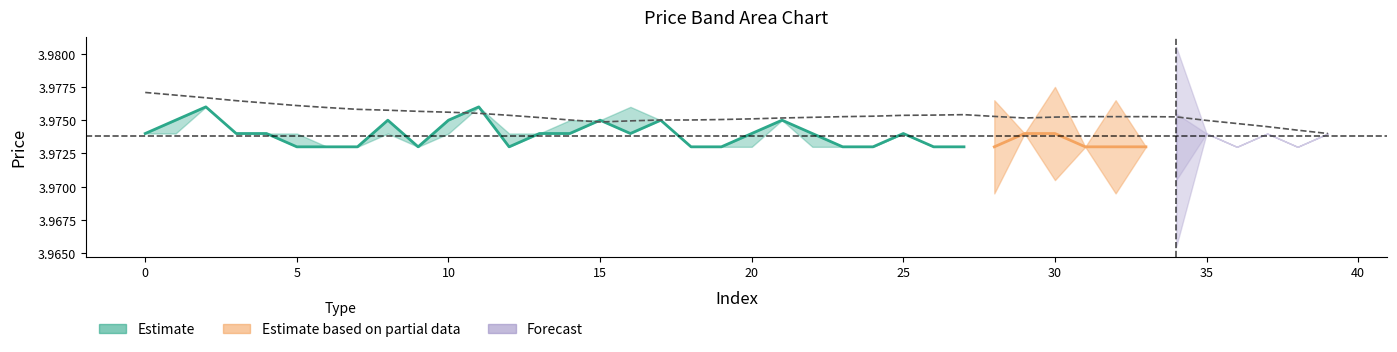

What is the label of the 28th point from the left?

27